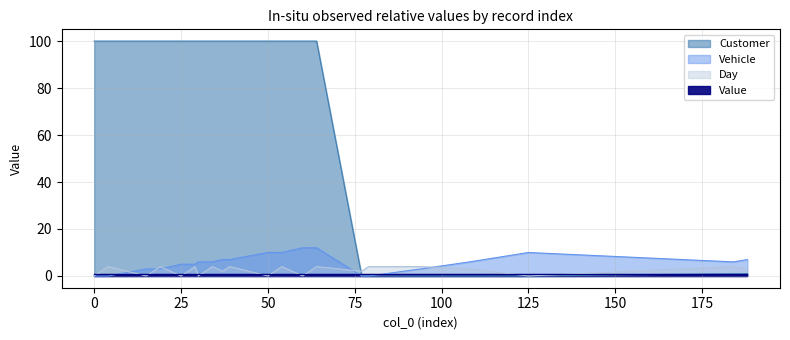

What is the total value across all series at 64?

116